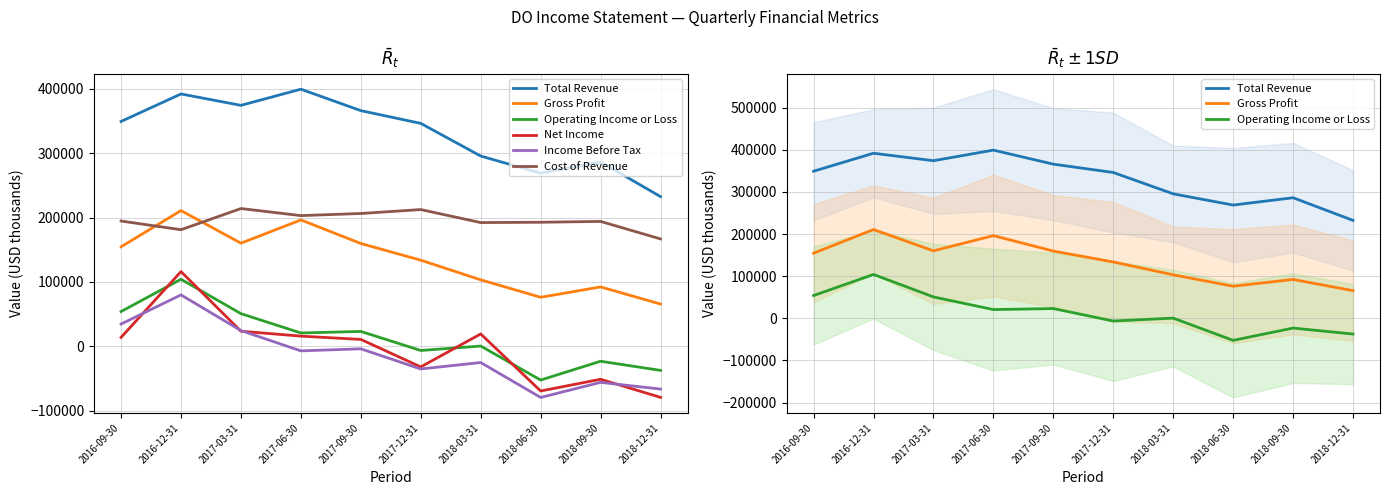

What are all the series names shown in the legend?

Total Revenue, Gross Profit, Operating Income or Loss, Net Income, Income Before Tax, Cost of Revenue